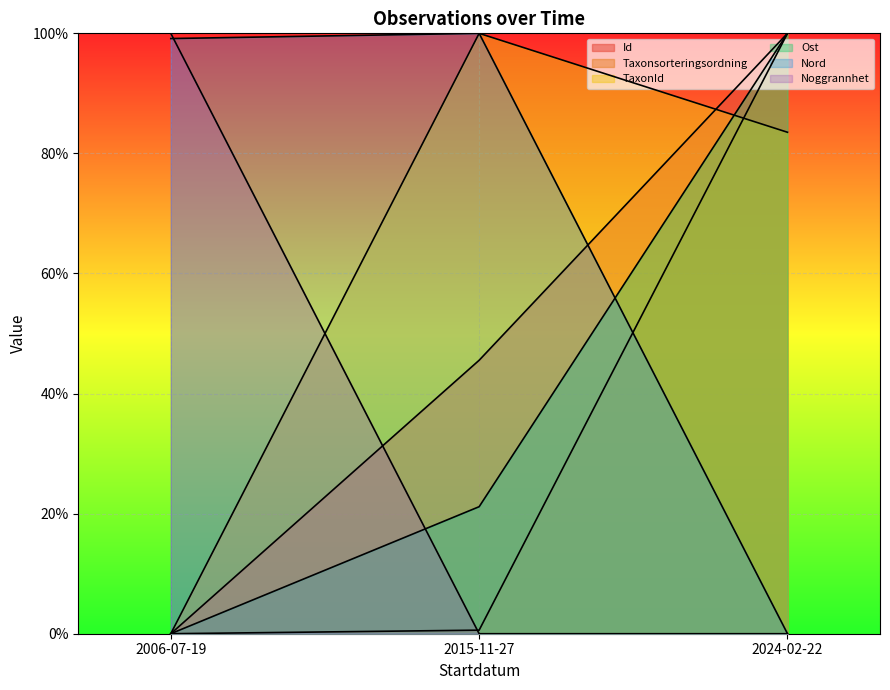

What is the label of the 3rd point from the right?

2006-07-19